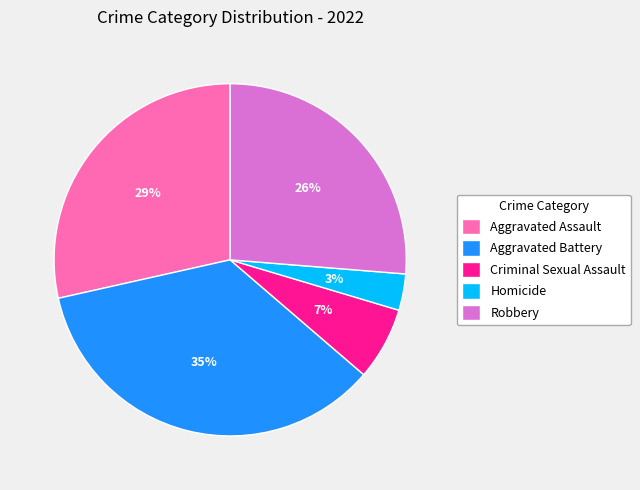

How many segments does this pie chart have?

5